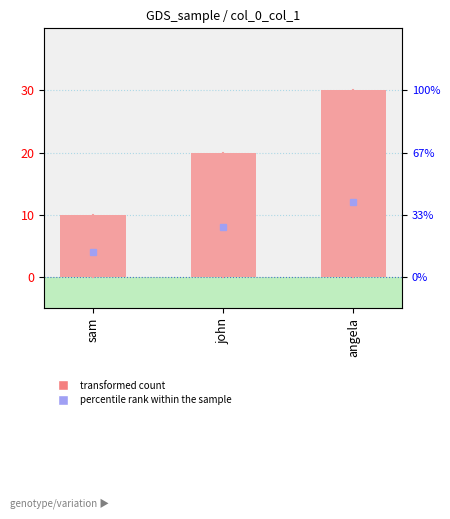

What is the difference between the maximum and minimum values?

20